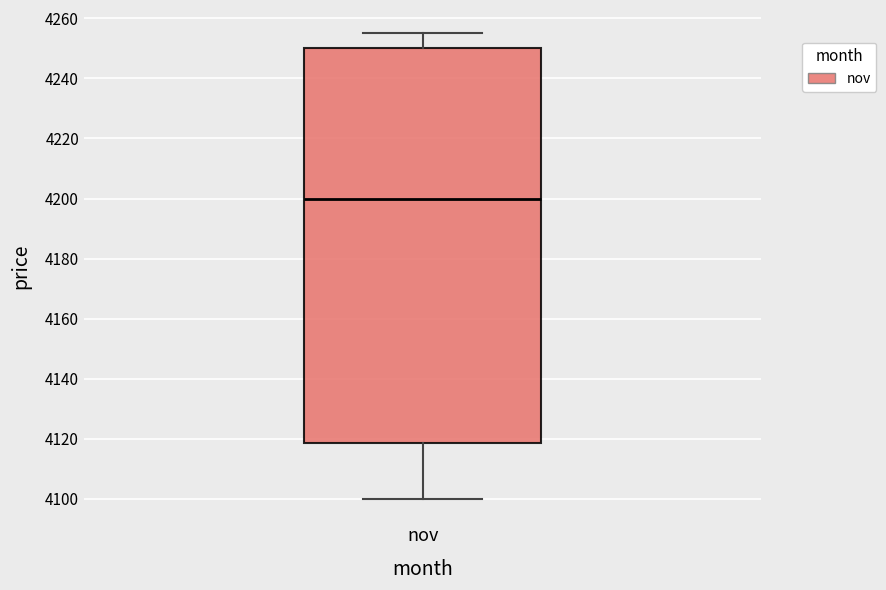

Transcribe this box plot: give where the median line is, the range the box spans, and where the two whiskers end, as read against the y-axis. The values are not printed on the chart, so give them approximately, as read against the axis.

median 4200, box 4118 to 4250, whiskers 4100 to 4256